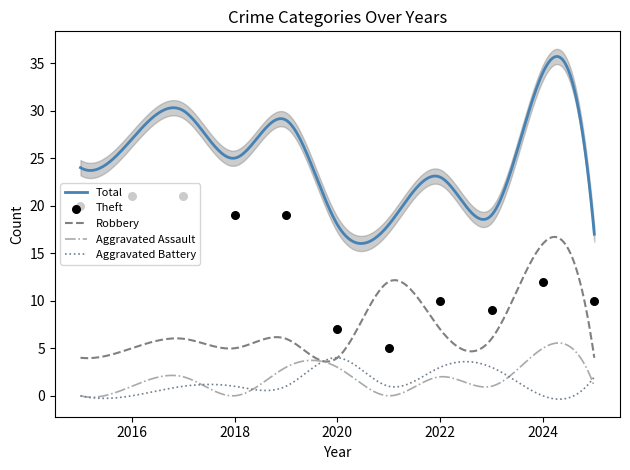

What are all the series names shown in the legend?

Aggravated Assault, Aggravated Battery, Robbery, Theft, Total